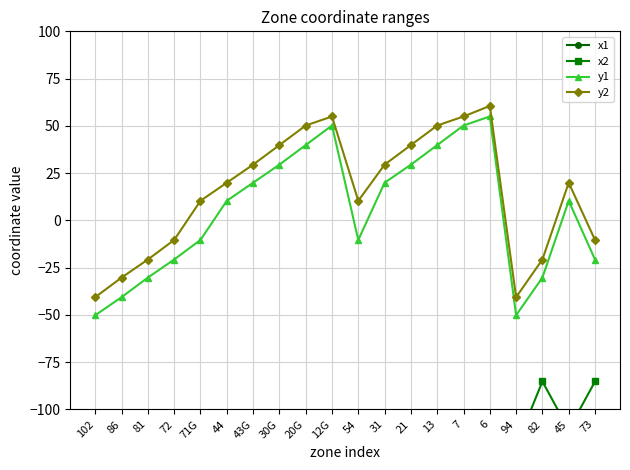

The x2 series shows -176.0 at 71G. True or false?

True